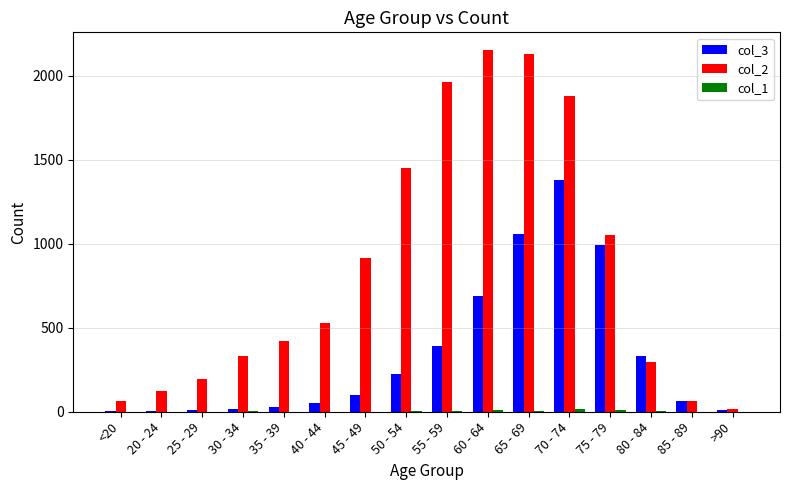

What is the maximum value shown in the chart?

2151